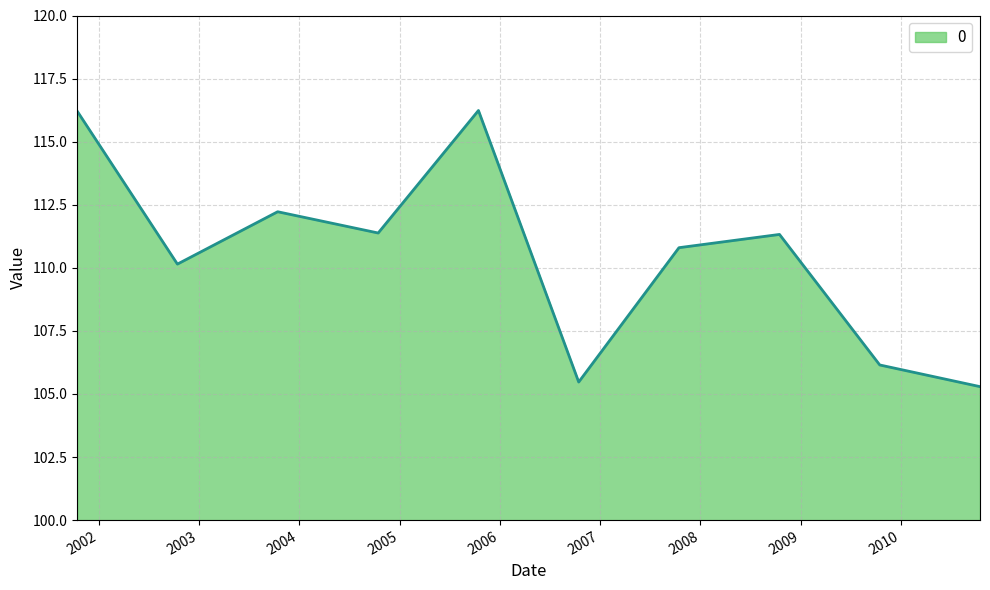

What is the smallest value displayed?

105.3